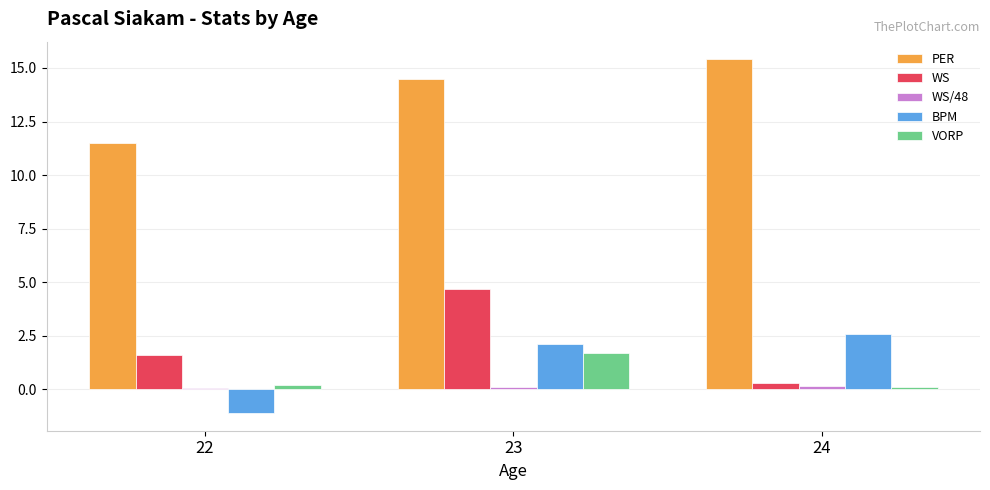

The PER series shows 3.9 at 23. True or false?

False